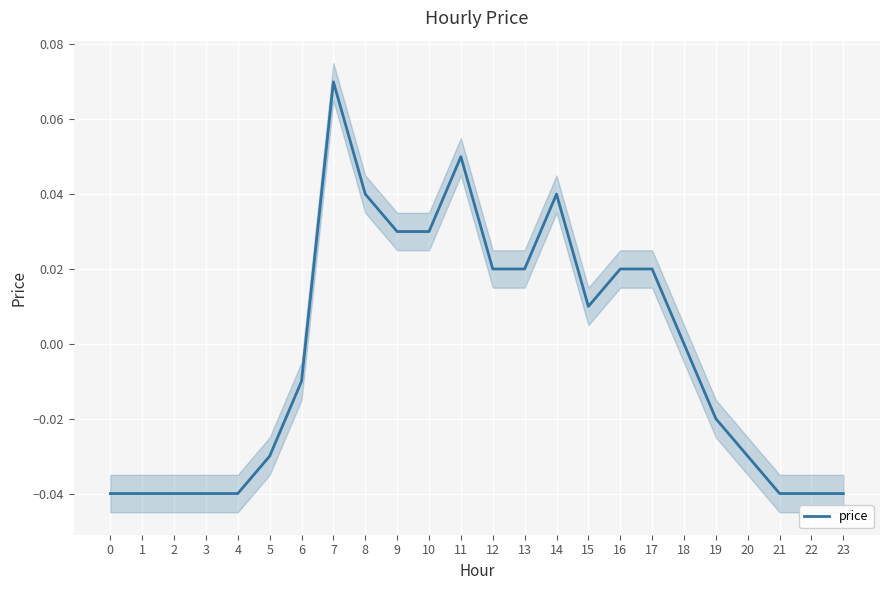

What is the difference between the maximum and minimum values?

0.1